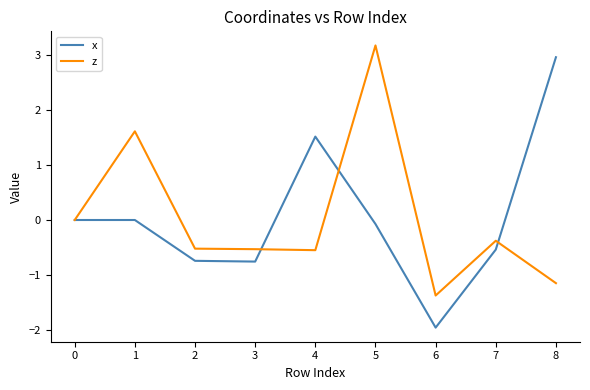

True or false: z has a value of 1.6 at 1.

True